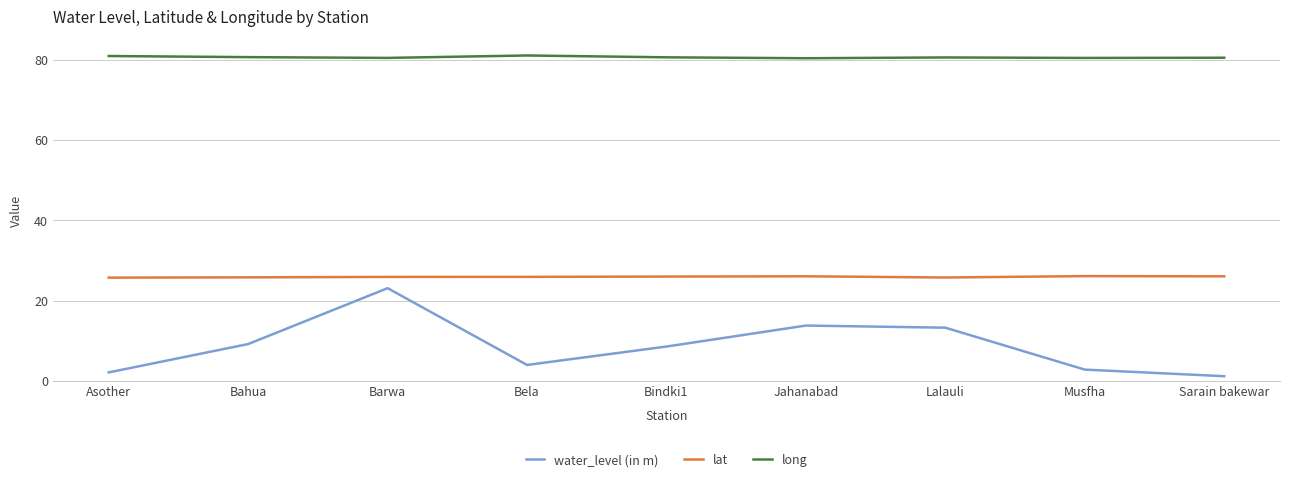

Which series changed the most between Lalauli and Sarain bakewar?

water_level (in m)